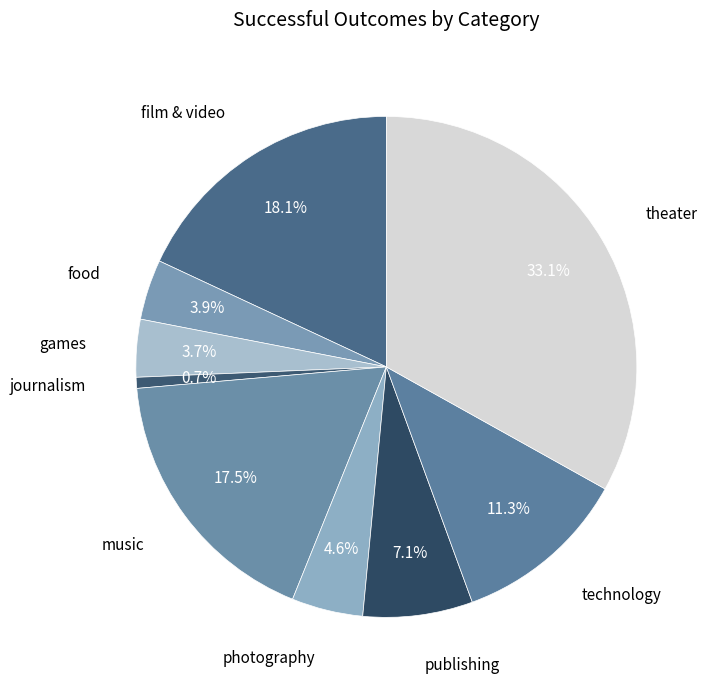

Count the number of slices in the pie.

9